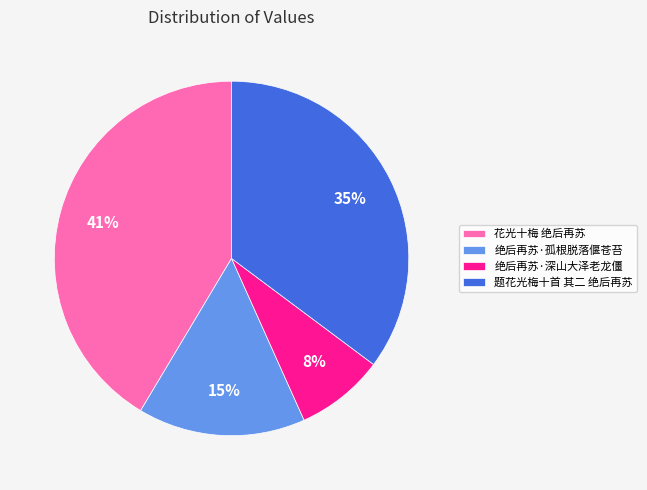

Do 花光十梅 绝后再苏 and 绝后再苏·孤根脱落偃苍苔 together represent more than half of the pie?

Yes